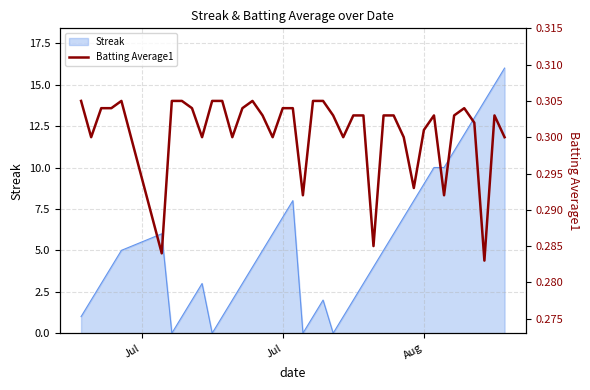

True or false: there are more than 1 points higher than both neighbors.

True